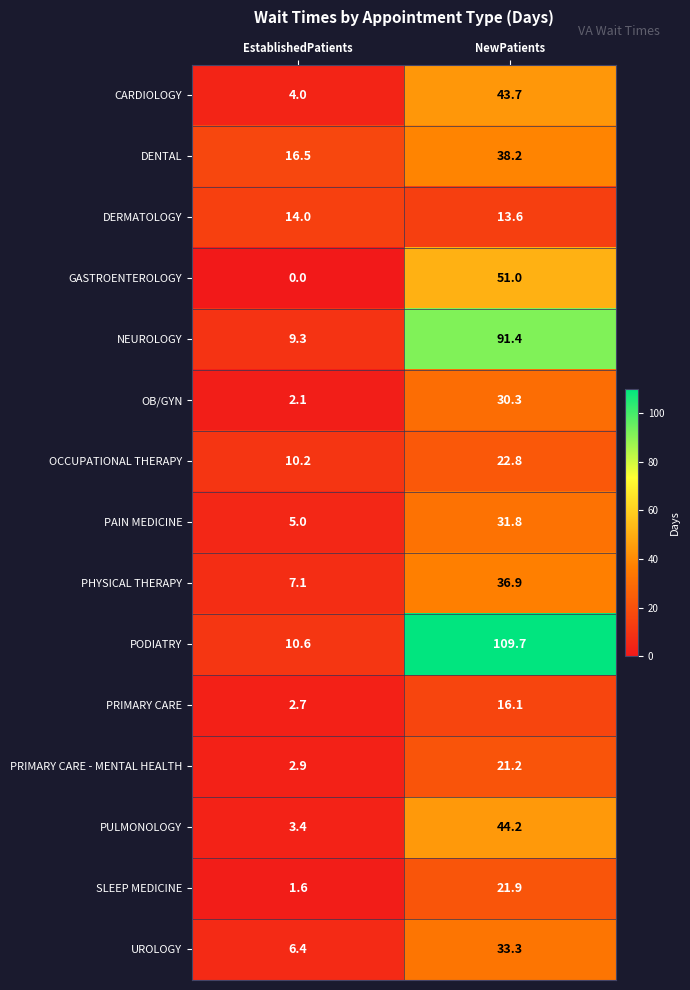

Which category has the lowest value in the PRIMARY CARE series?

EstablishedPatients